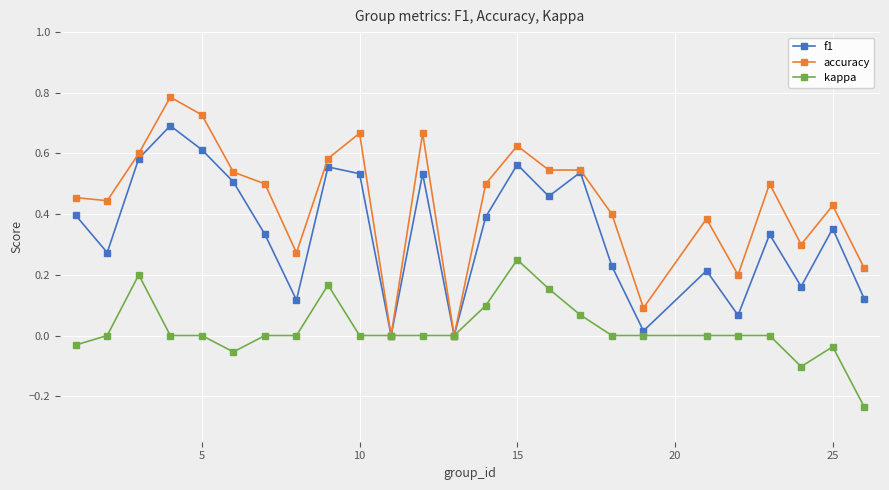

Which series has the largest total across all categories?

accuracy